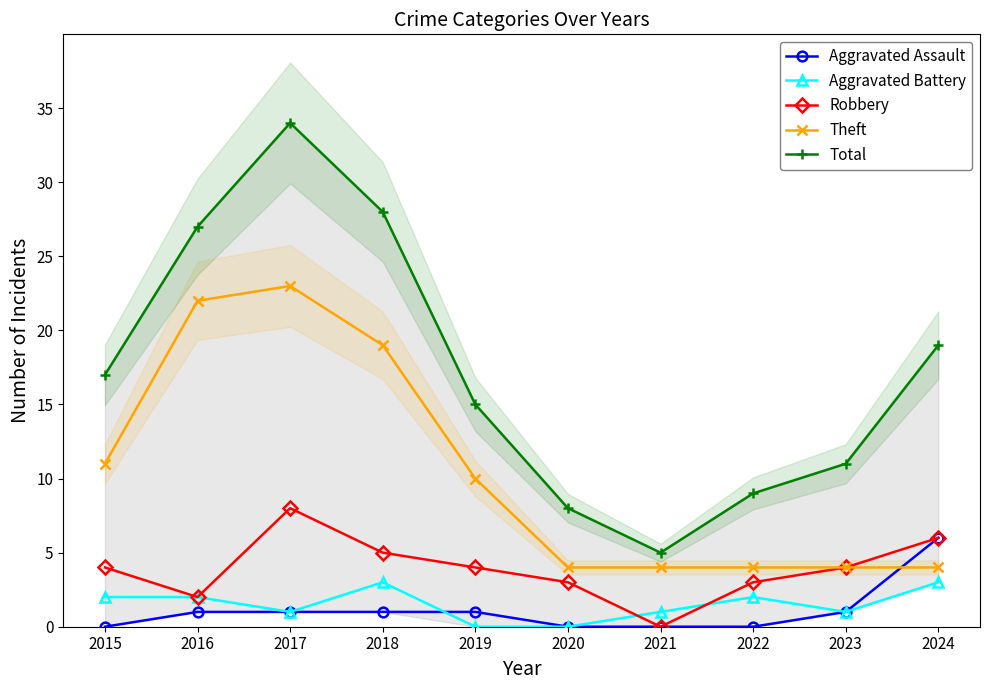

Where does the Total series first go above 17?

2016